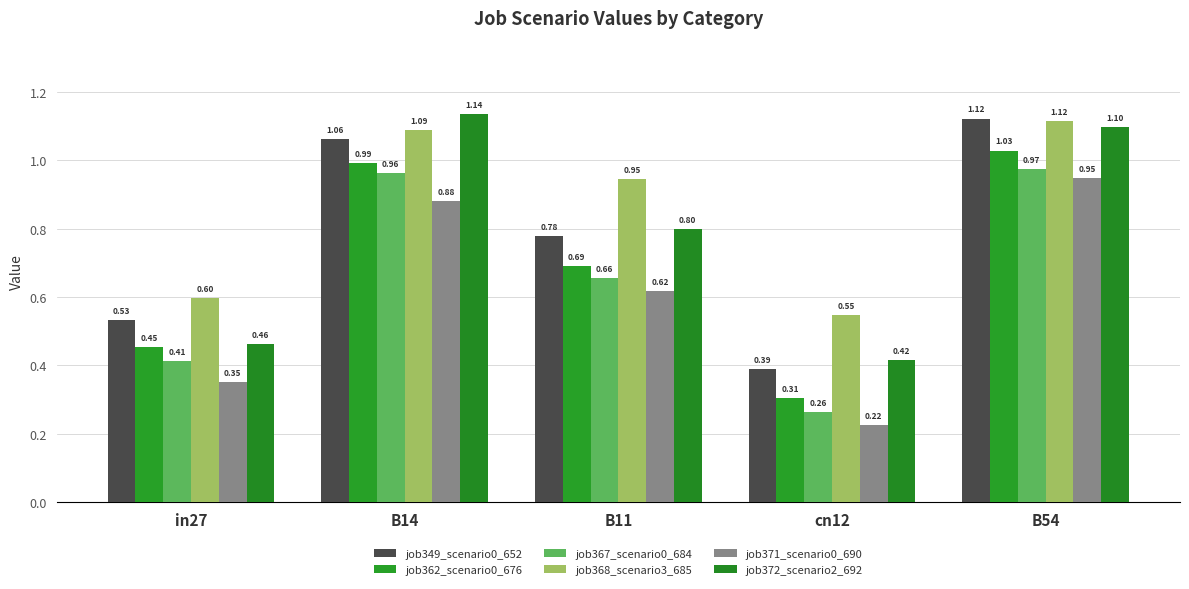

What is the maximum value for job362_scenario0_676?

1.0